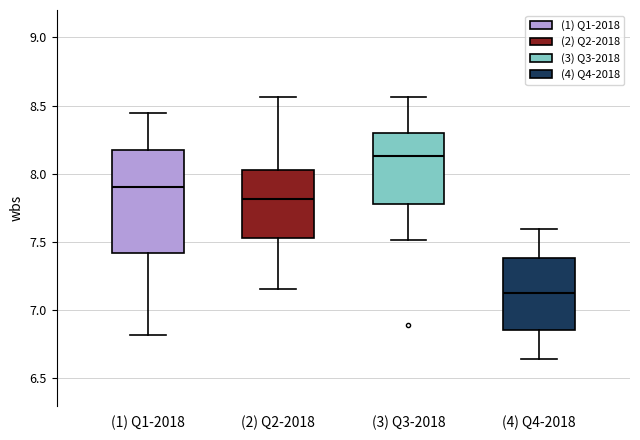

Which box has the highest median line?

(3) Q3-2018